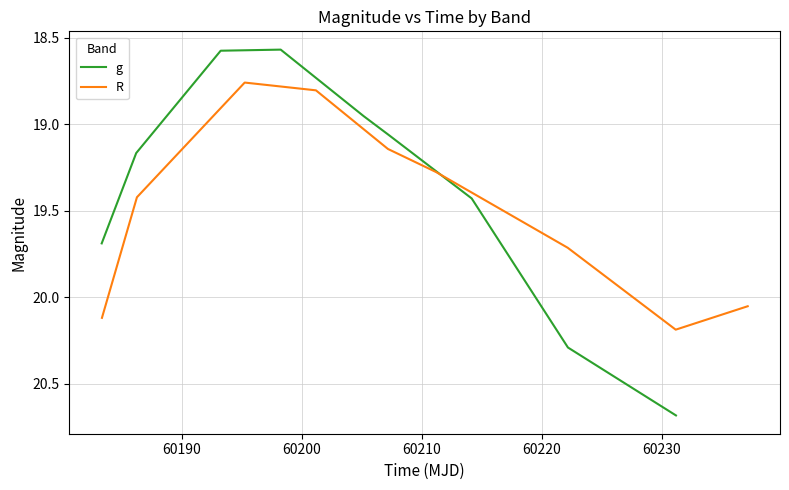

True or false: R and g cross at least once.

True